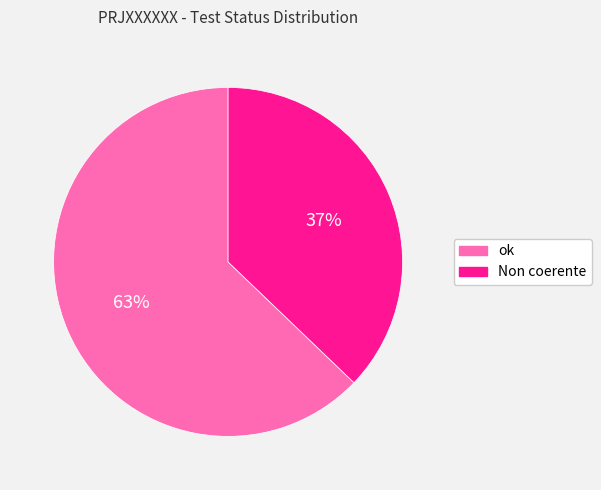

Count the number of slices in the pie.

2